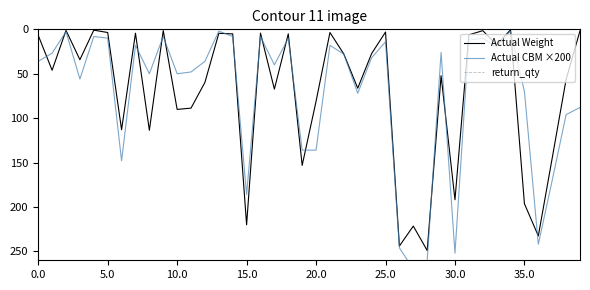

True or false: Actual CBM ×200 and return_qty cross at least once.

False